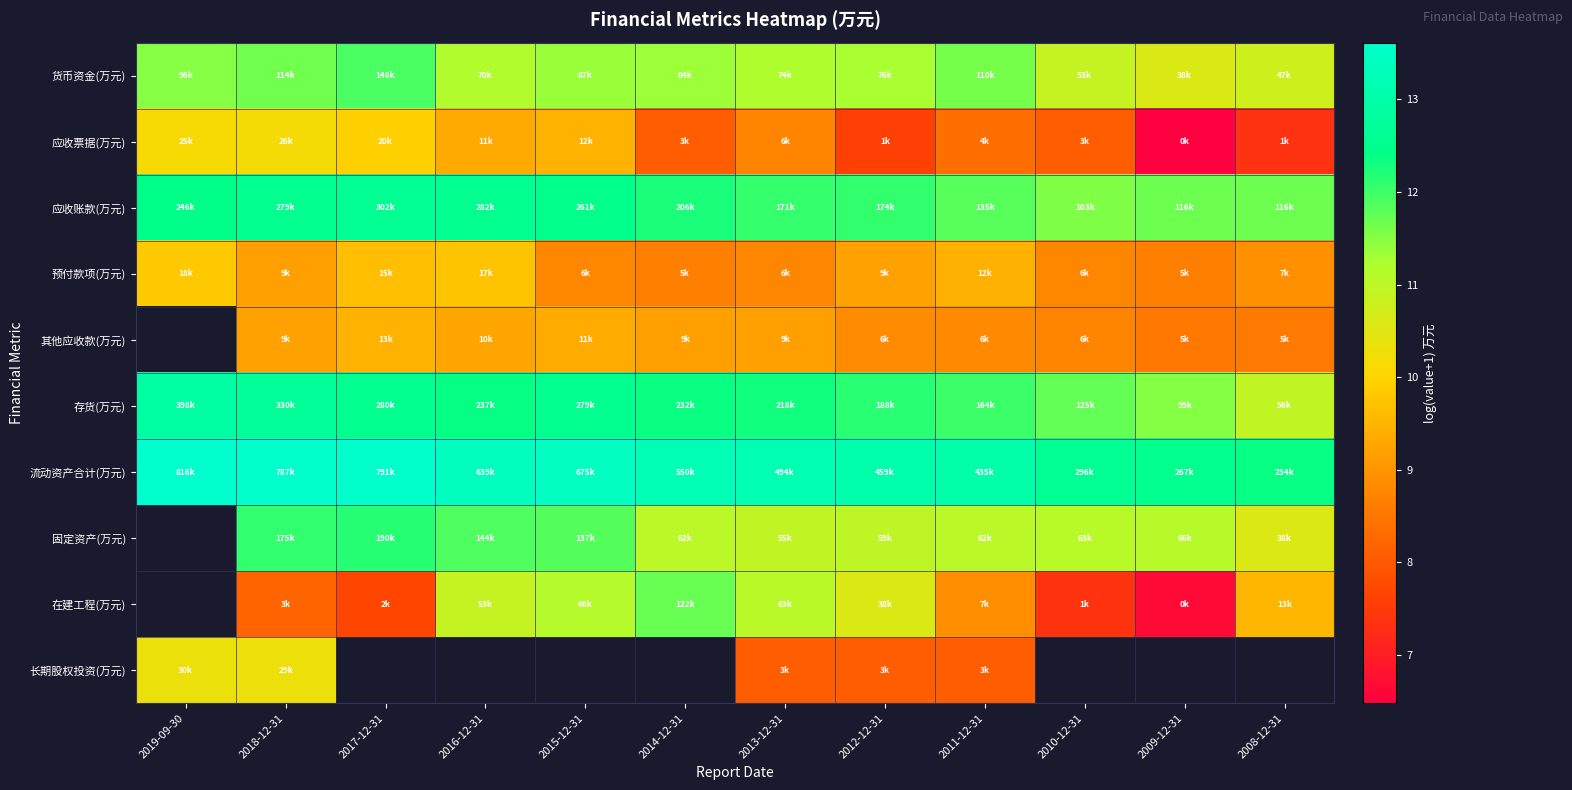

Between 2015-12-31 and 2013-12-31, which series saw the biggest shift?

固定资产(万元)